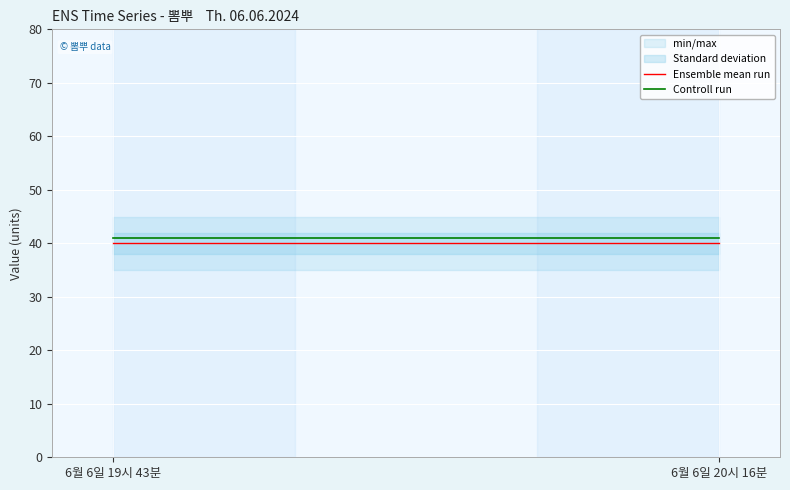

What is the label of the 2nd point from the right?

6월 6일 19시 43분